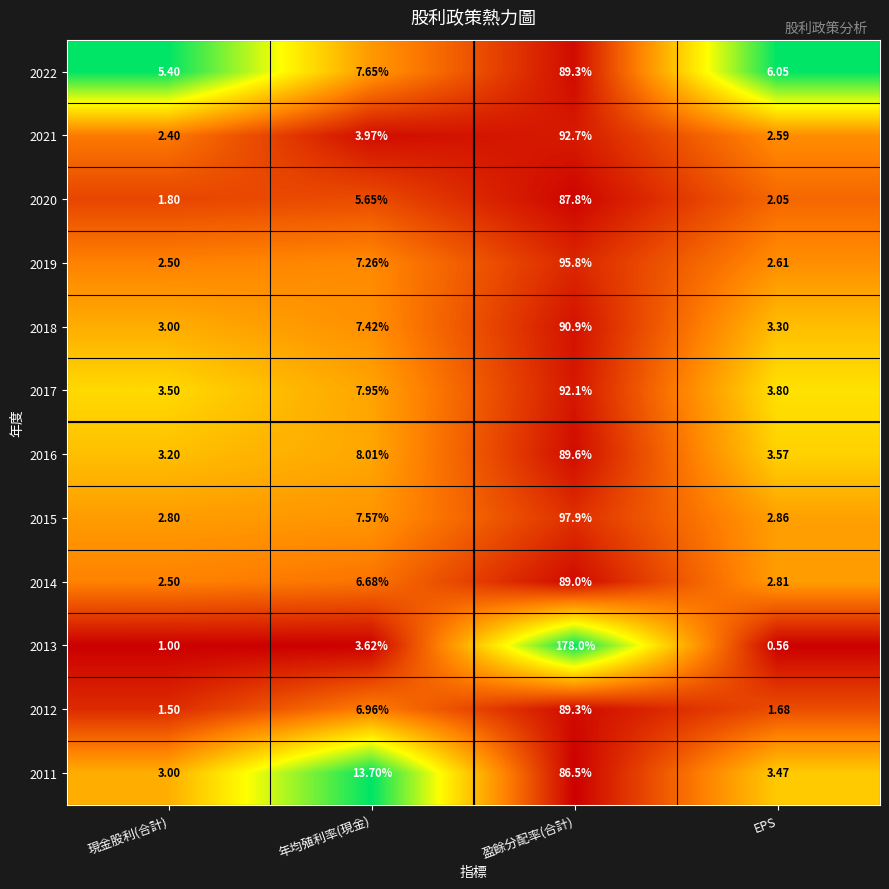

At which label does 2015 reach its peak?

盈餘分配率(合計)